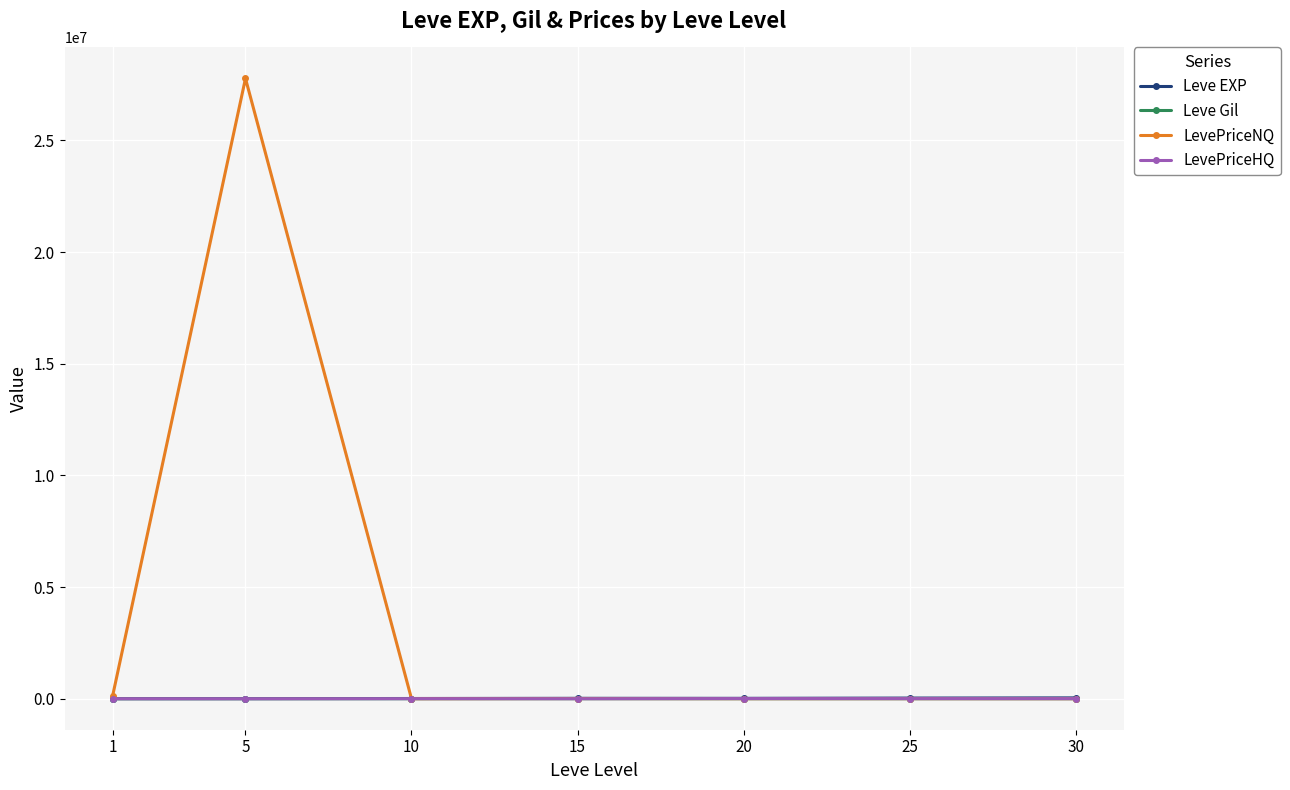

Does the chart have visible grid lines?

Yes